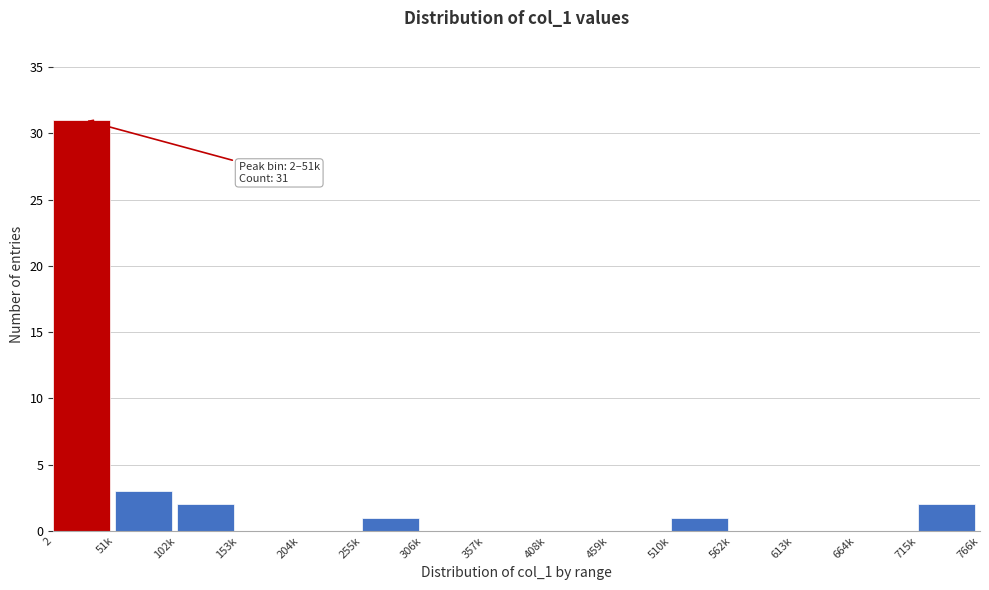

Reading left to right, what are all the values shown in this chart?

2=31	51k=3	102k=2	153k=0	204k=0	255k=1	306k=0	357k=0	408k=0	459k=0	510k=1	562k=0	613k=0	664k=0	715k=2